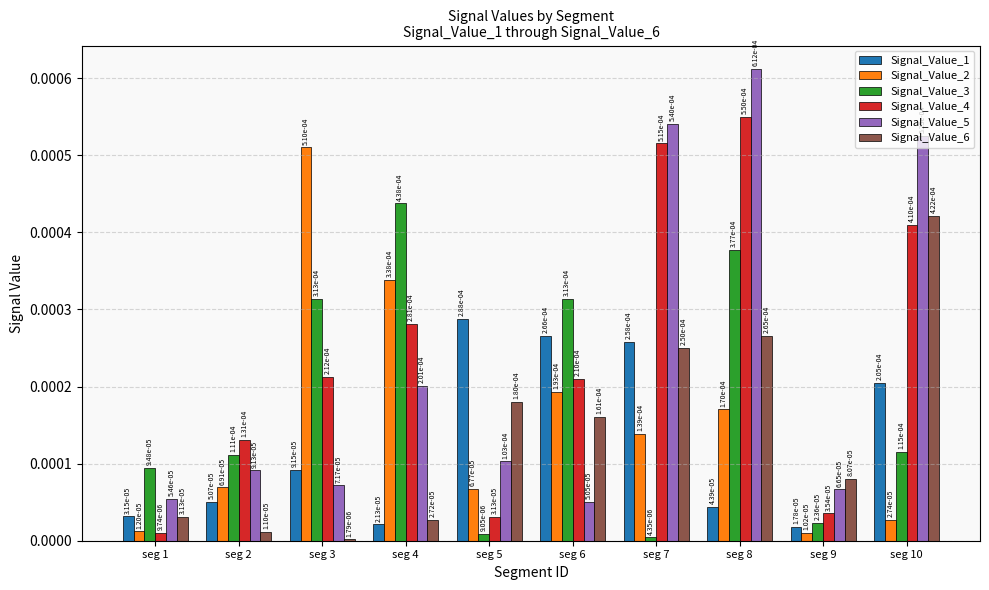

Rank the series by their maximum value, from lowest to highest.

Signal_Value_1, Signal_Value_6, Signal_Value_3, Signal_Value_2, Signal_Value_4, Signal_Value_5